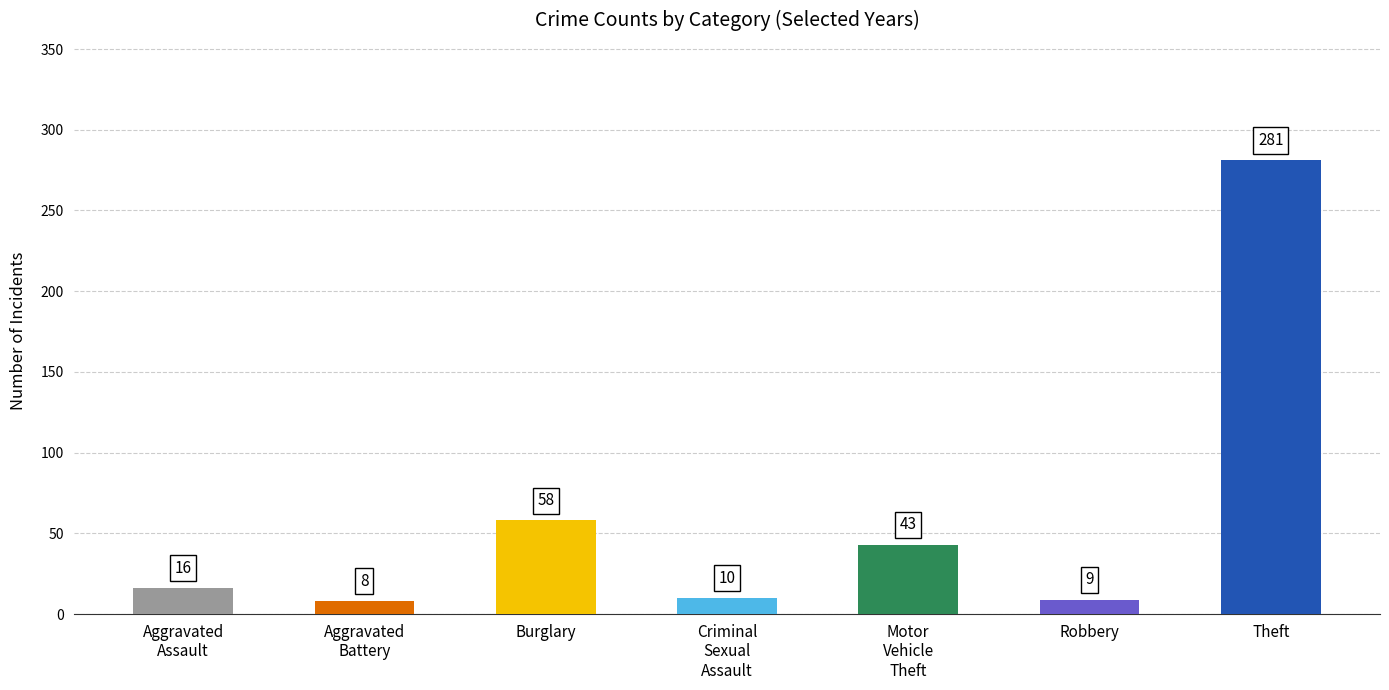

How many data points are less than 16?

3